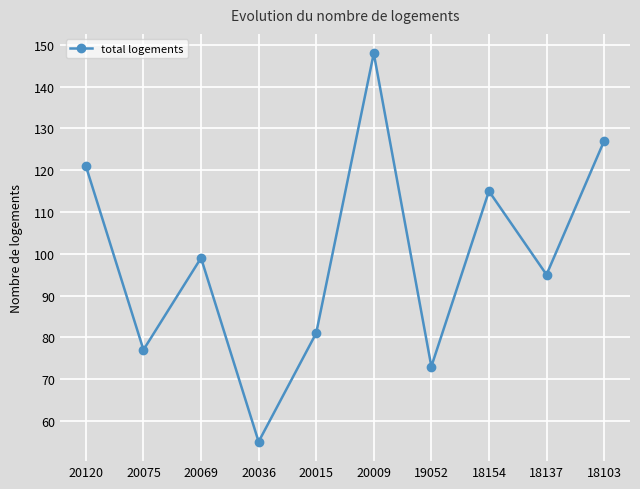

Reading left to right, extract all data points from this chart.

20120=121	20075=77	20069=99	20036=55	20015=81	20009=148	19052=73	18154=115	18137=95	18103=127